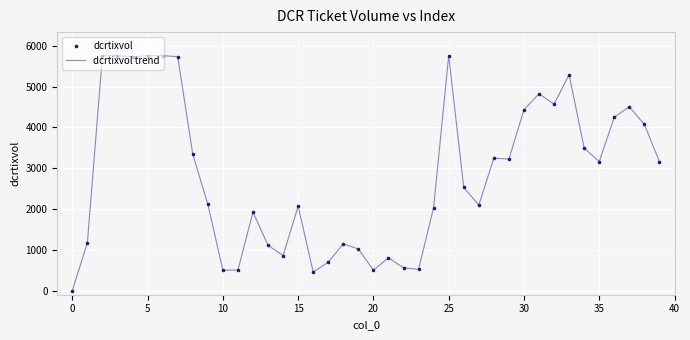

What is the maximum value shown in the chart?

5760.0